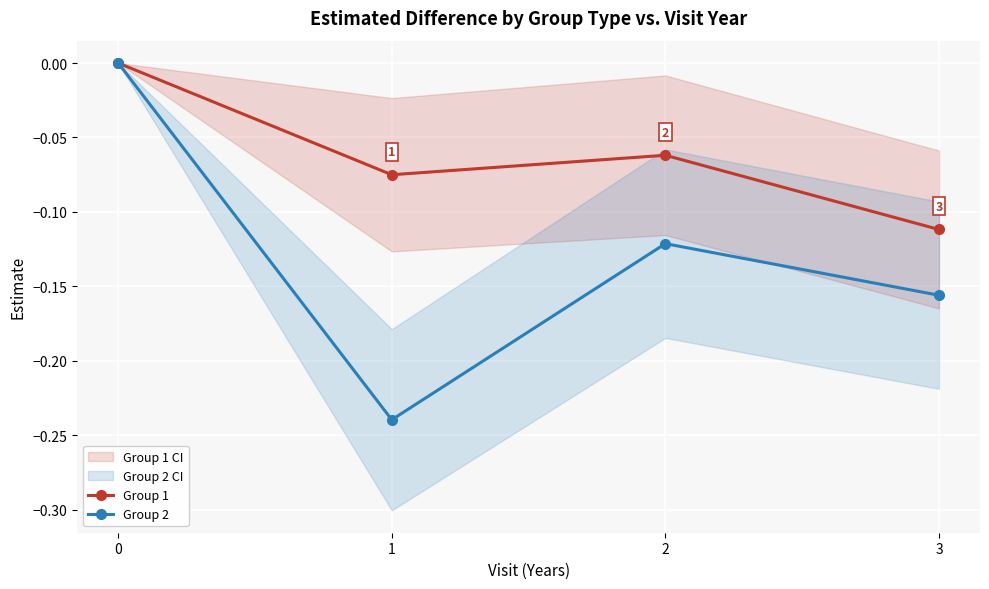

What is the difference between the maximum and minimum values in the Group 2 series?

0.2